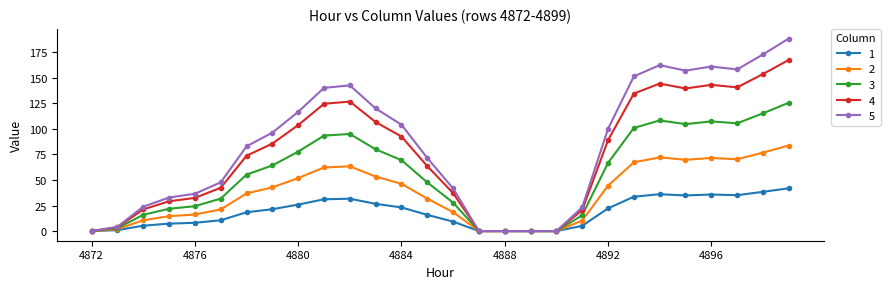

What is the difference between the maximum and minimum values in the 4 series?

167.6